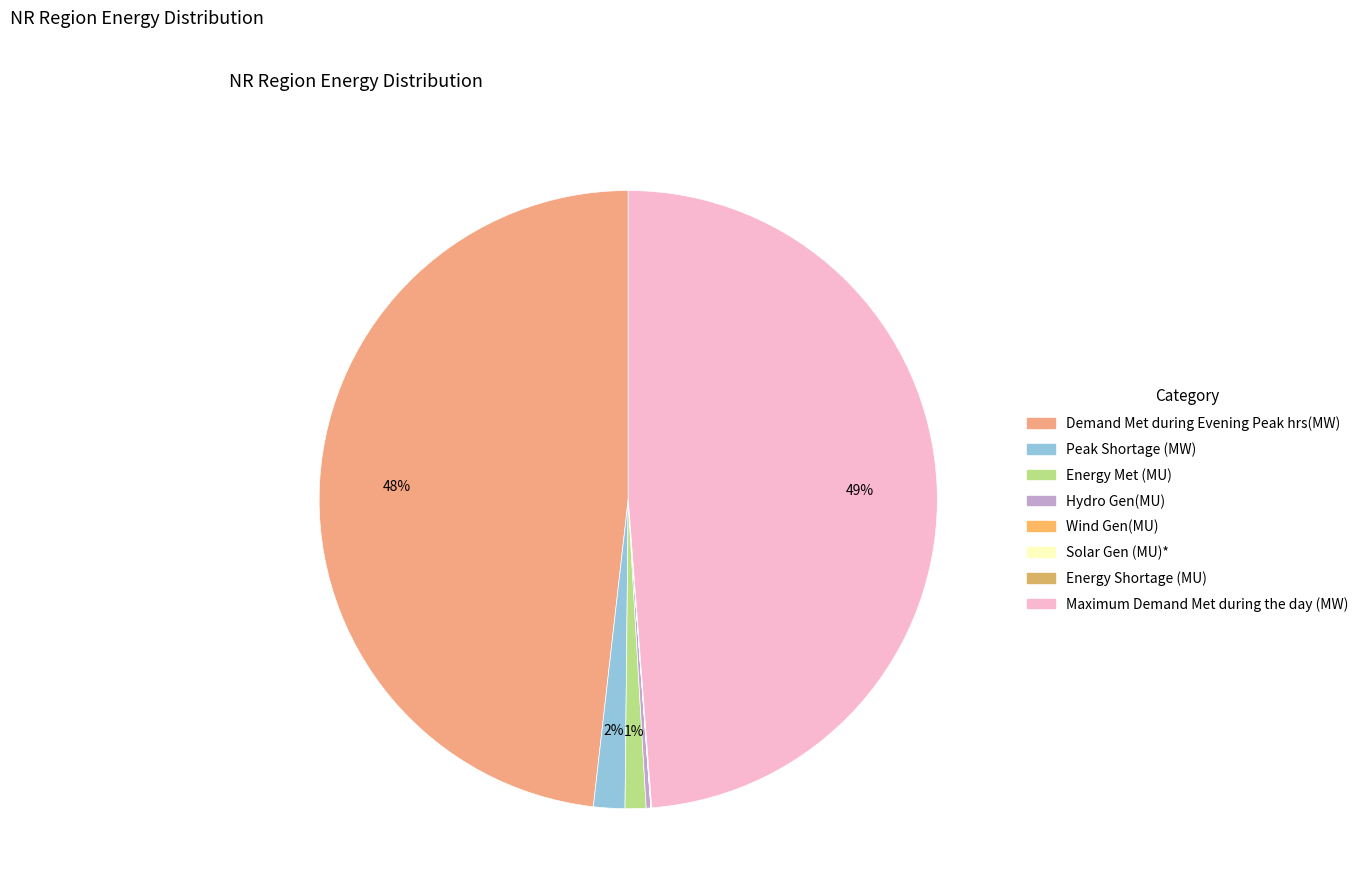

Rank the categories by value from highest to lowest.

Maximum Demand Met during the day (MW), Demand Met during Evening Peak hrs(MW), Peak Shortage (MW), Energy Met (MU), Hydro Gen(MU), Energy Shortage (MU), Wind Gen(MU), Solar Gen (MU)*